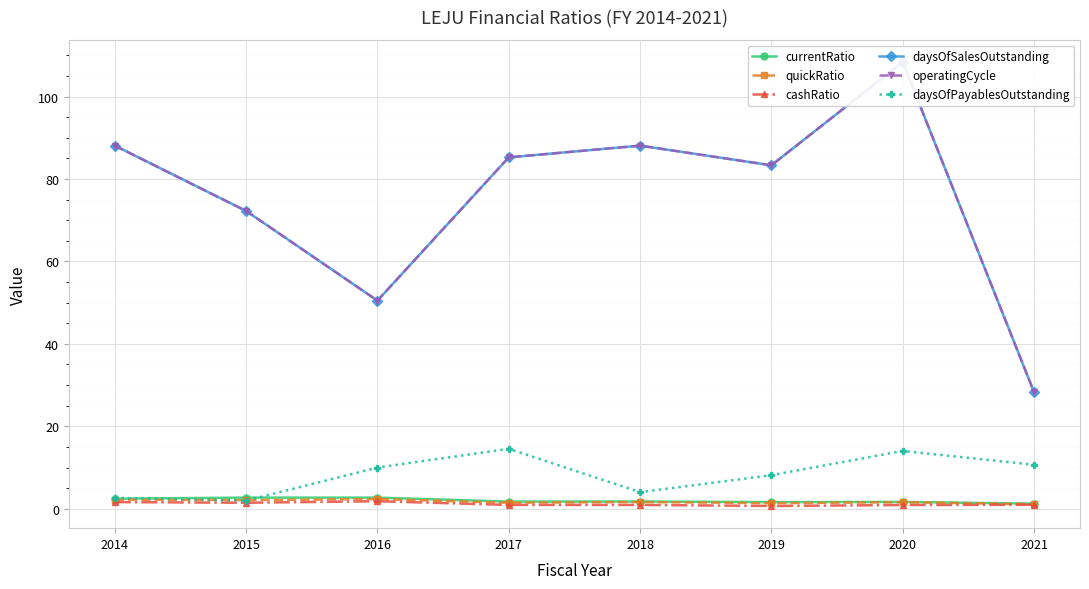

True or false: quickRatio and operatingCycle intersect in this chart.

False